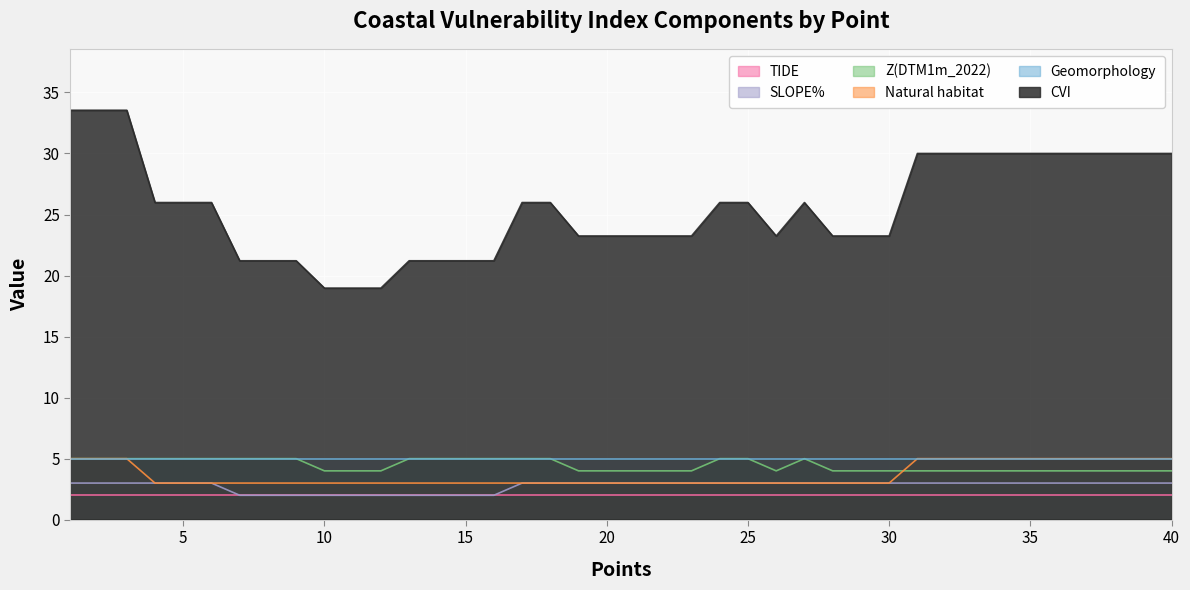

True or false: Natural habitat and CVI cross at least once.

False